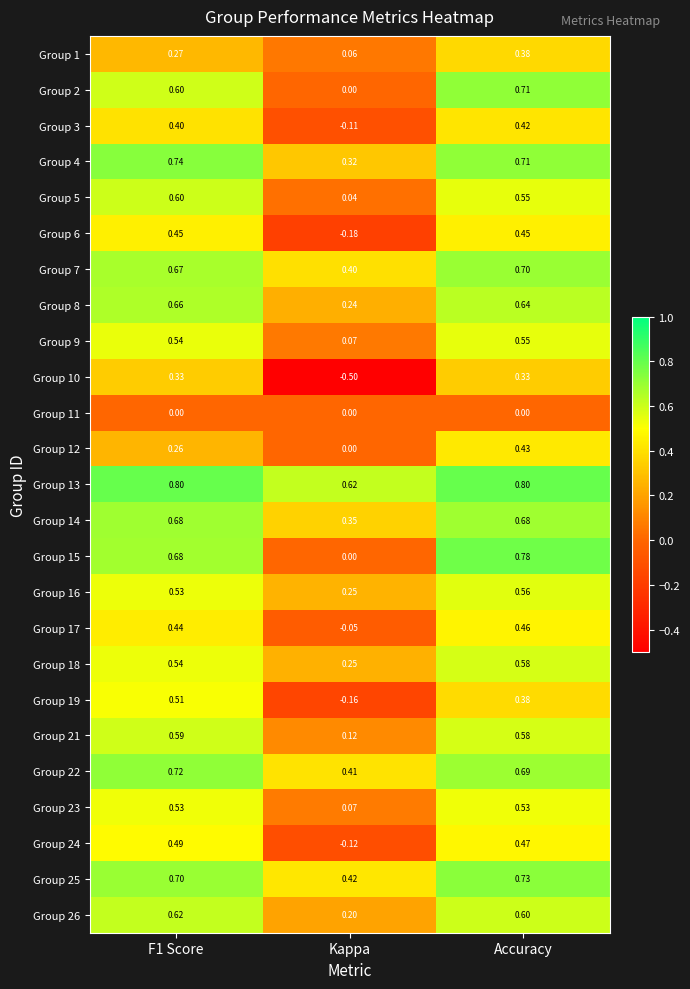

At which label is Group 15 closest to 0?

Kappa